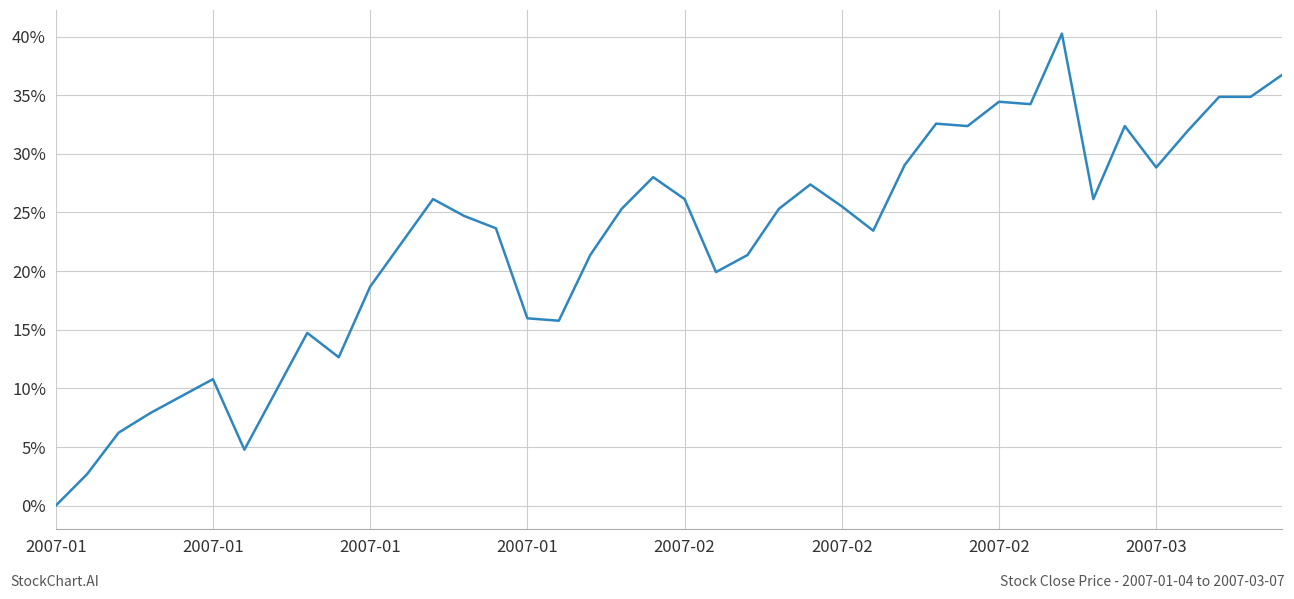

What is the maximum value shown in the chart?

40.2